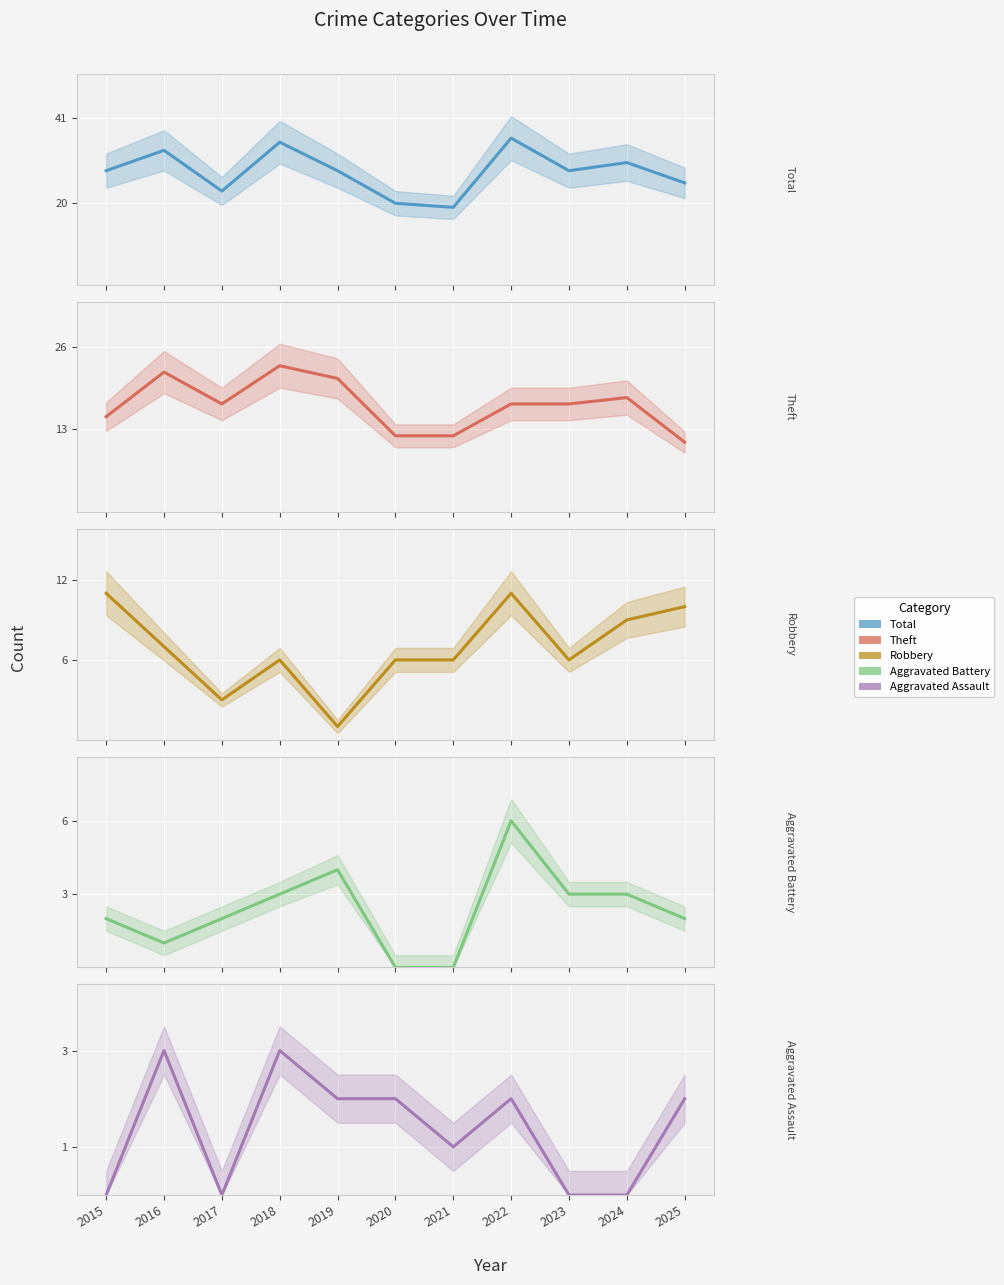

How many series are shown in this chart?

5